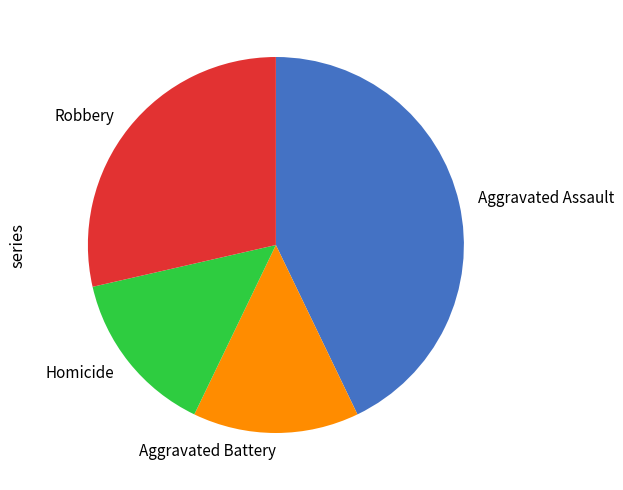

Is it true that Homicide is 26% of the pie?

False